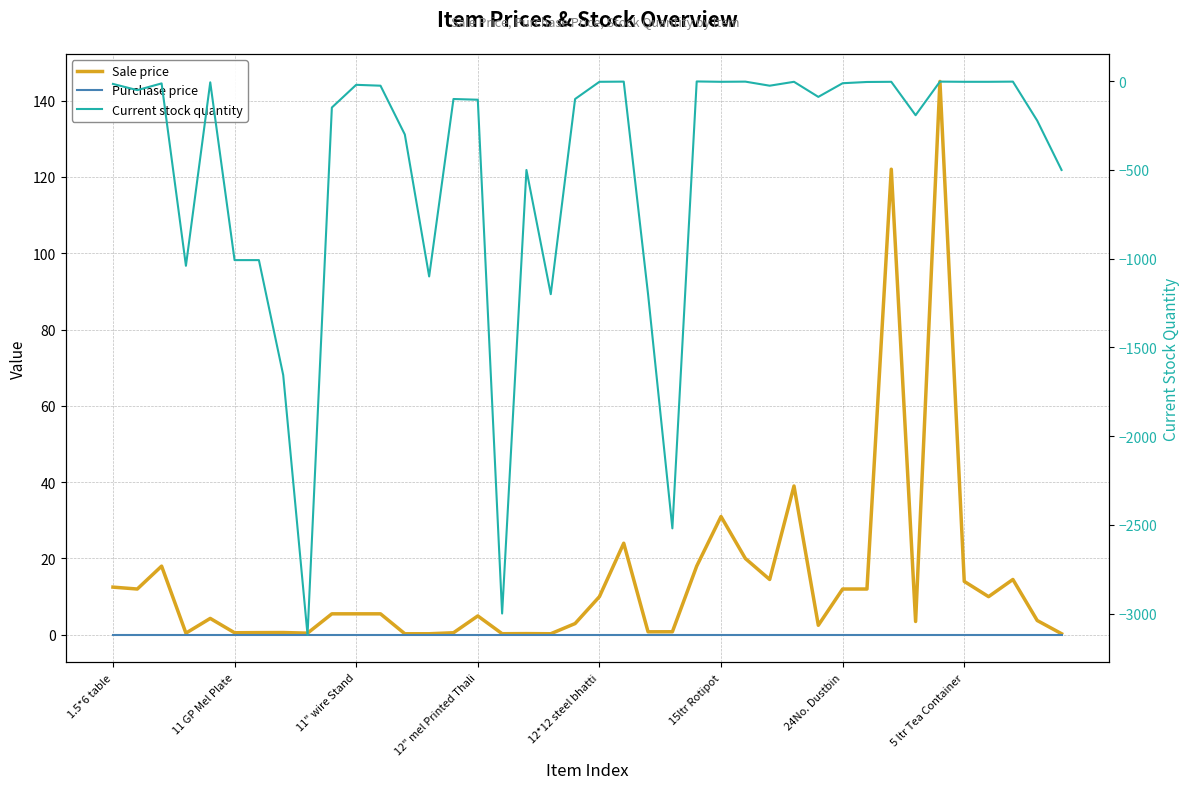

What is the spread (max minus min) of values at 8?

3120.4